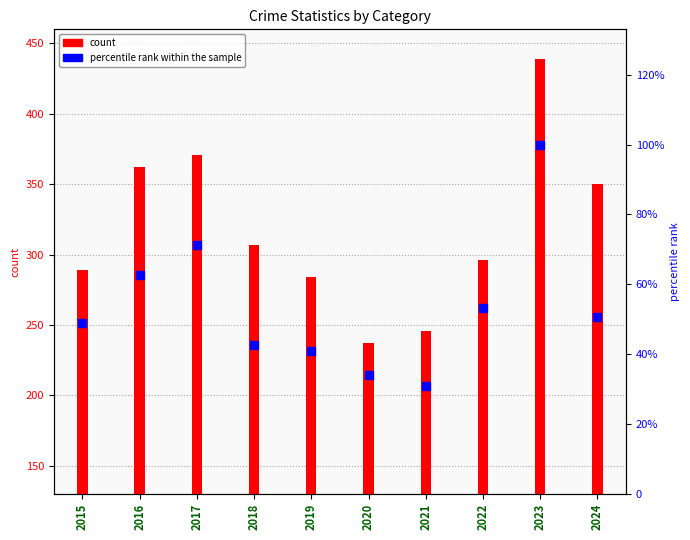

Which has a higher value, 2021 or 2018?

2018